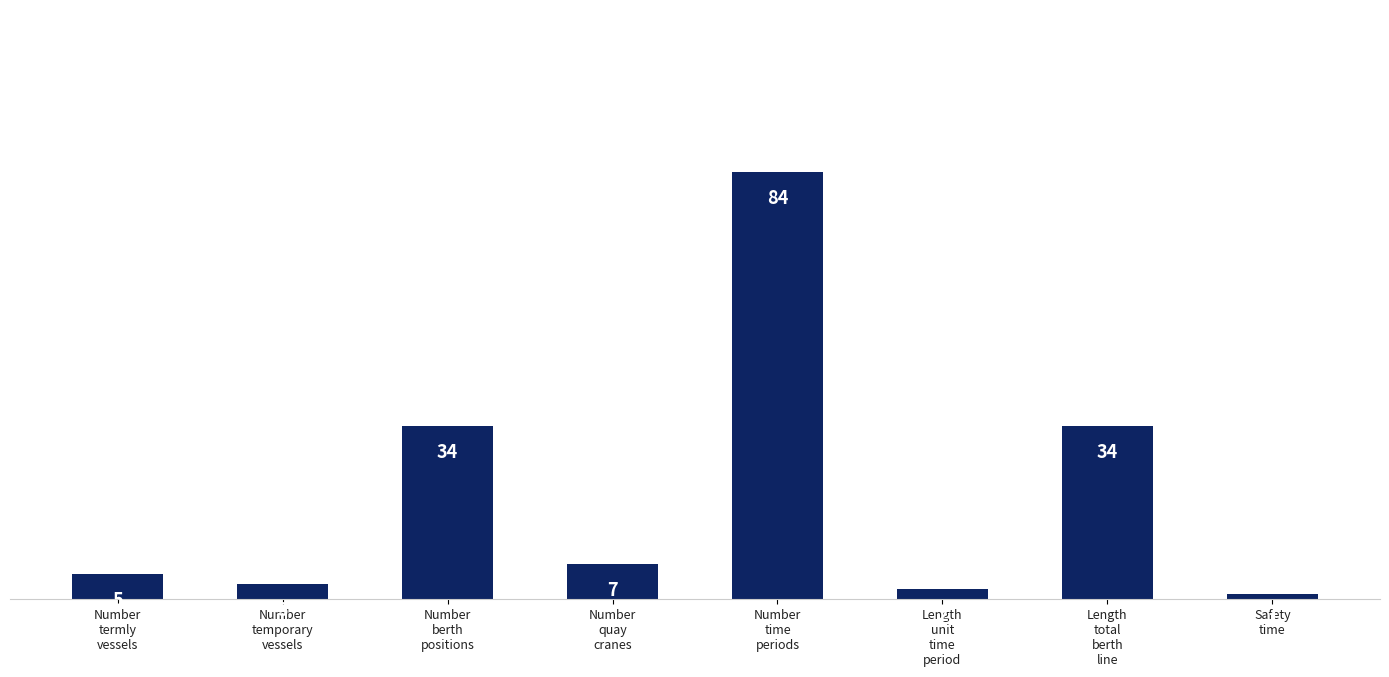

What is the maximum value shown in the chart?

84